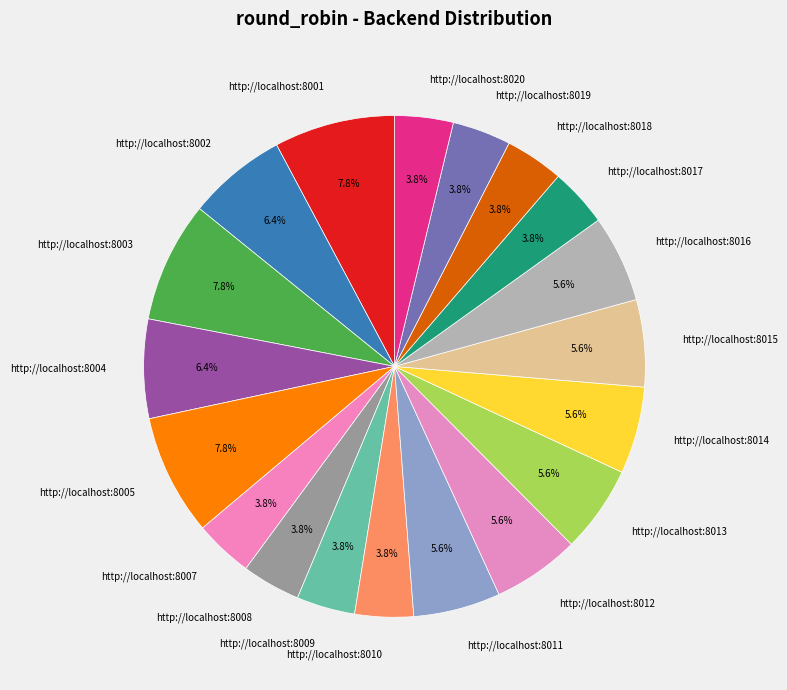

How many segments does this pie chart have?

19